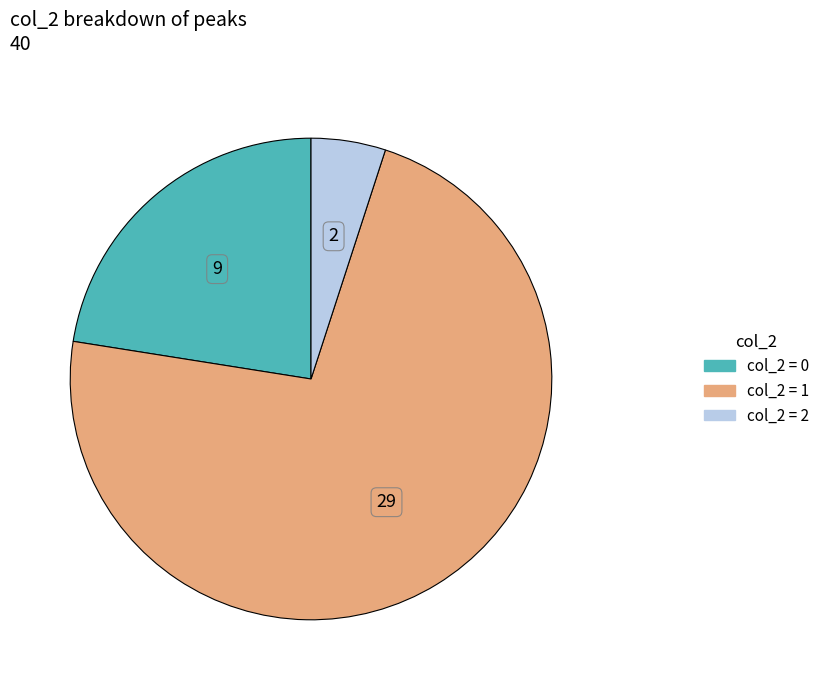

Is there any slice that represents more than half of the pie?

Yes